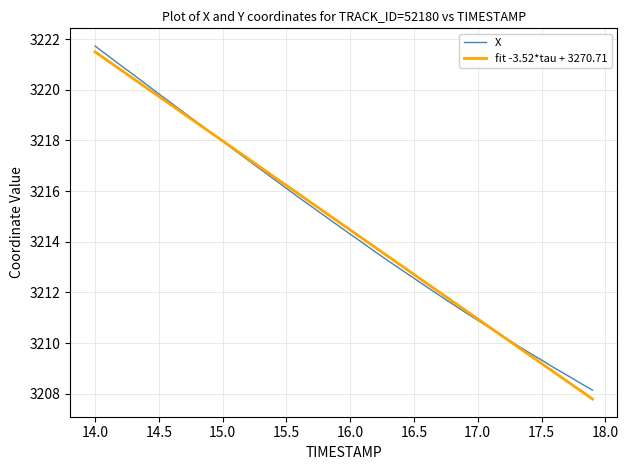

True or false: X has more than 0 interior local peaks.

False